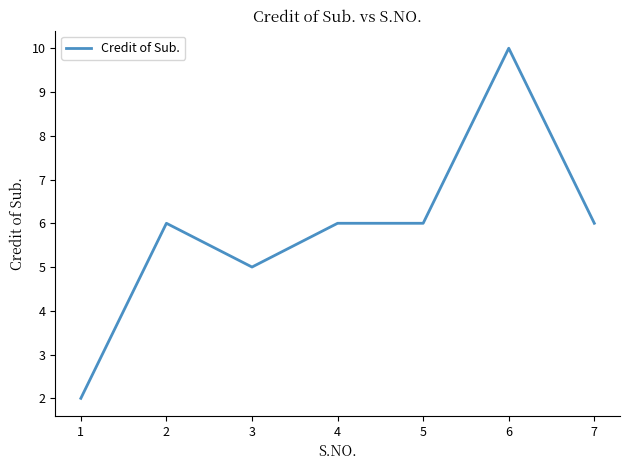

Reading left to right, extract all data points from this chart.

2	6	5	6	6	10	6